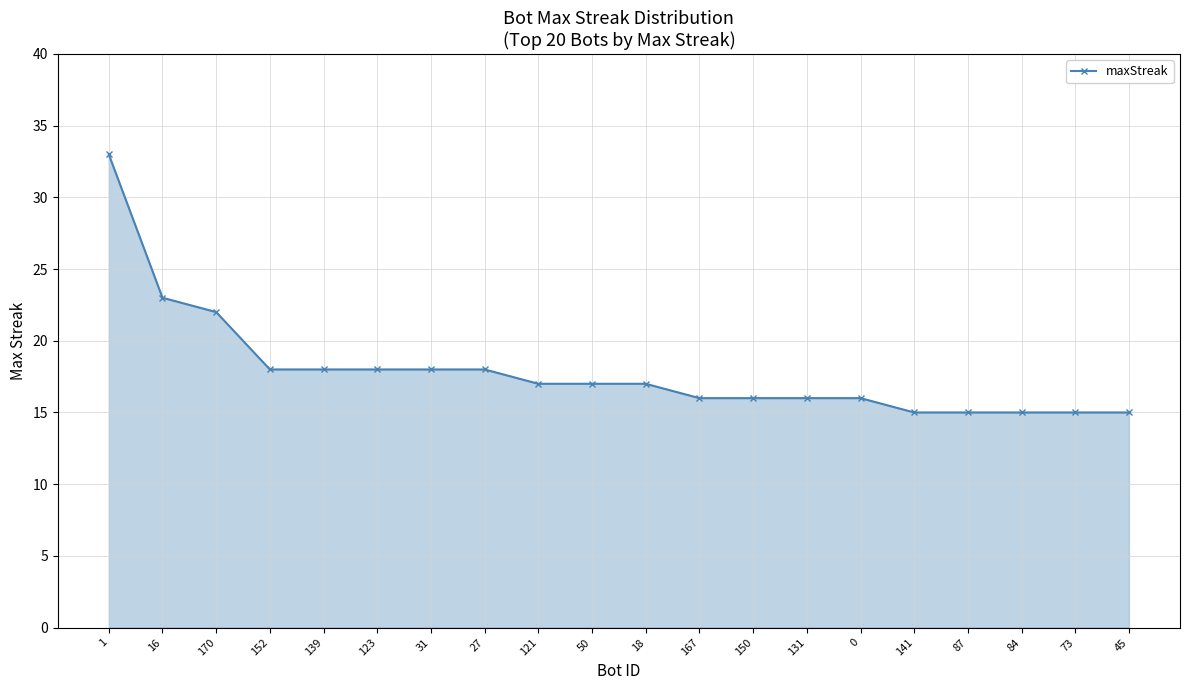

What position from the right is 73?

2